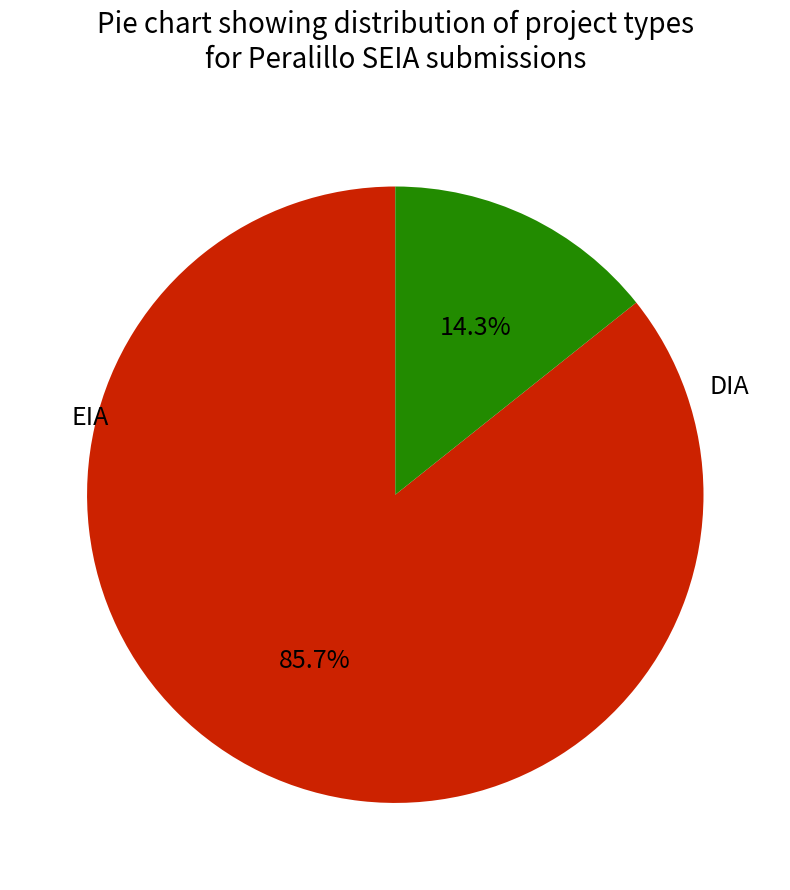

Is it true that EIA is 14% of the pie?

True